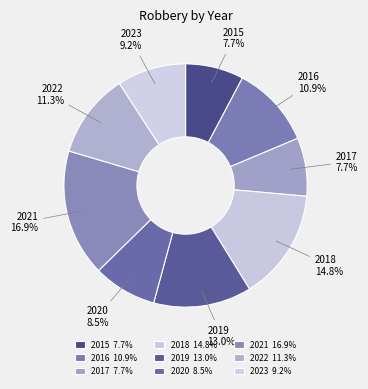

To the nearest percent, what is the average slice percentage?

11%